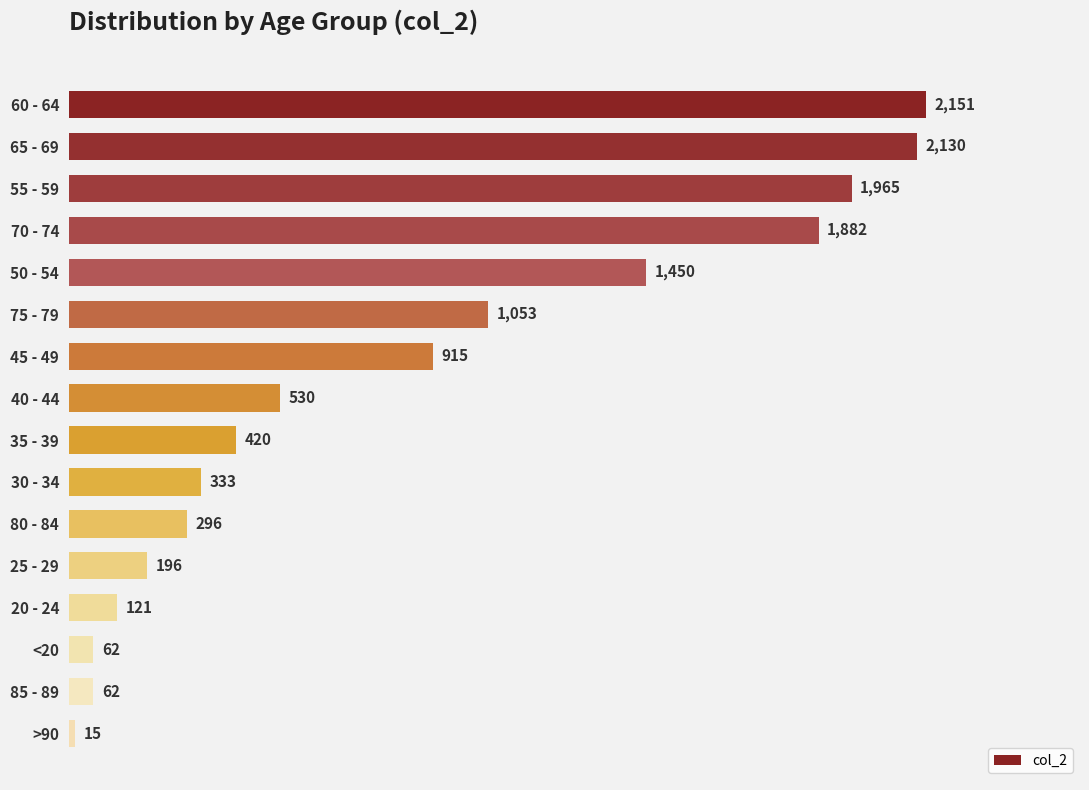

Where is the data nearest to the value 1083?

75 - 79